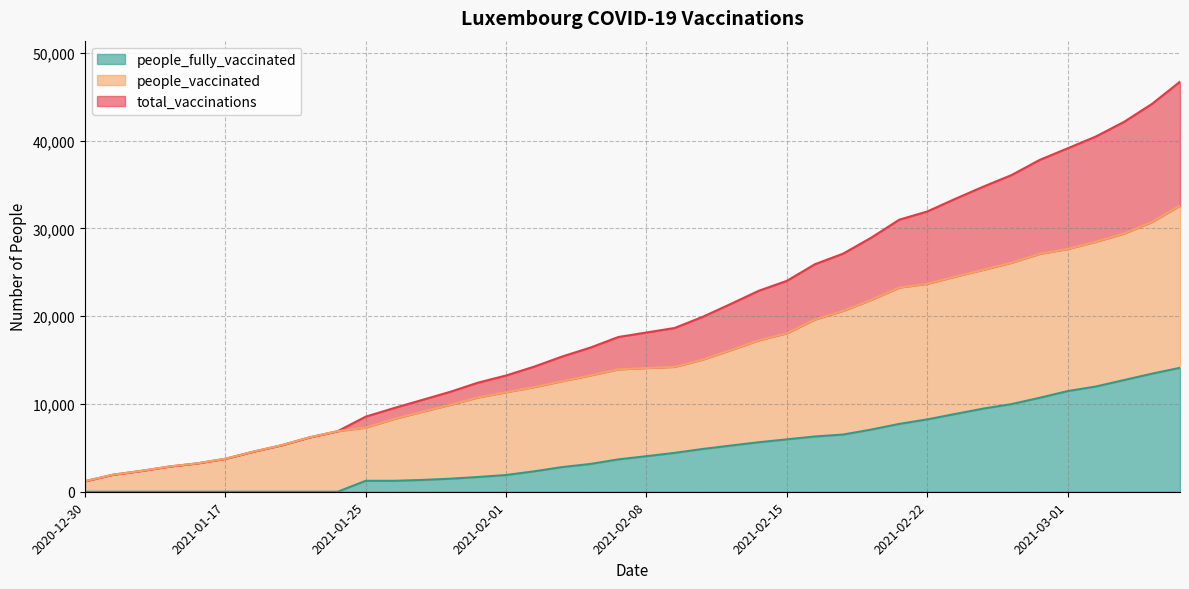

Rank the series by their average value, from lowest to highest.

people_fully_vaccinated, people_vaccinated, total_vaccinations